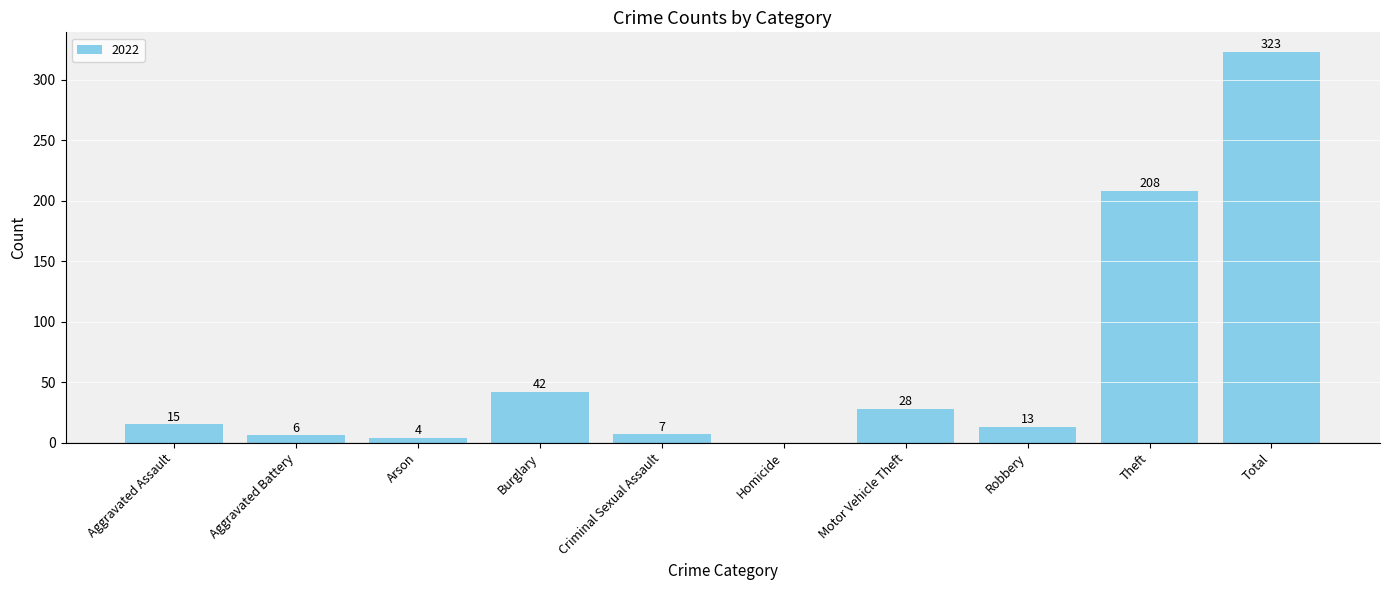

What is the approximate value at Burglary?

42